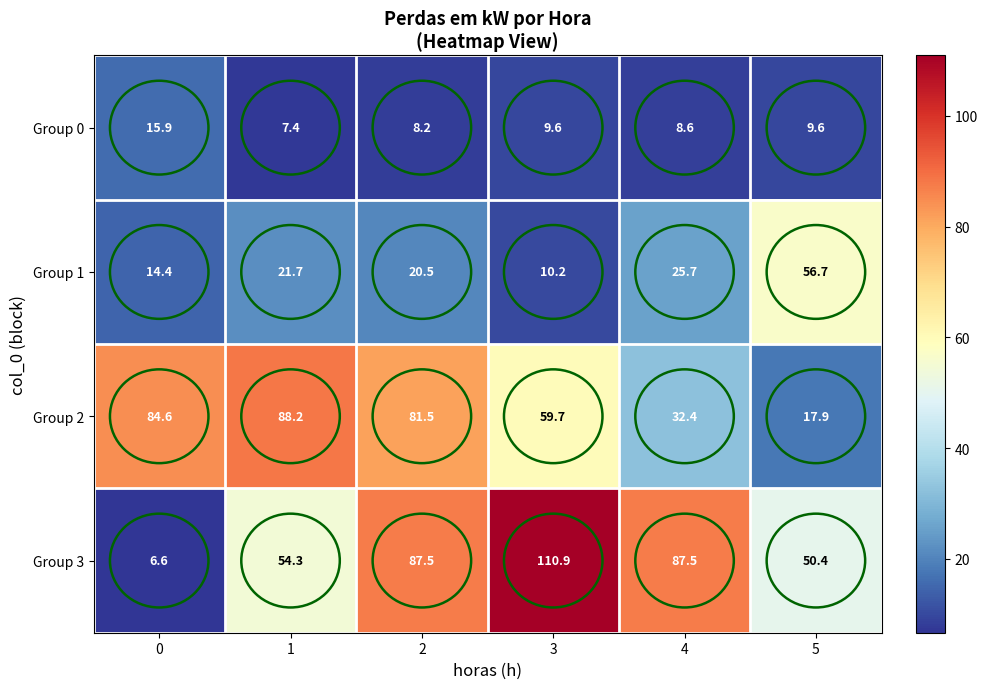

What is the difference between the Group 2 values at 4 and 5?

14.5